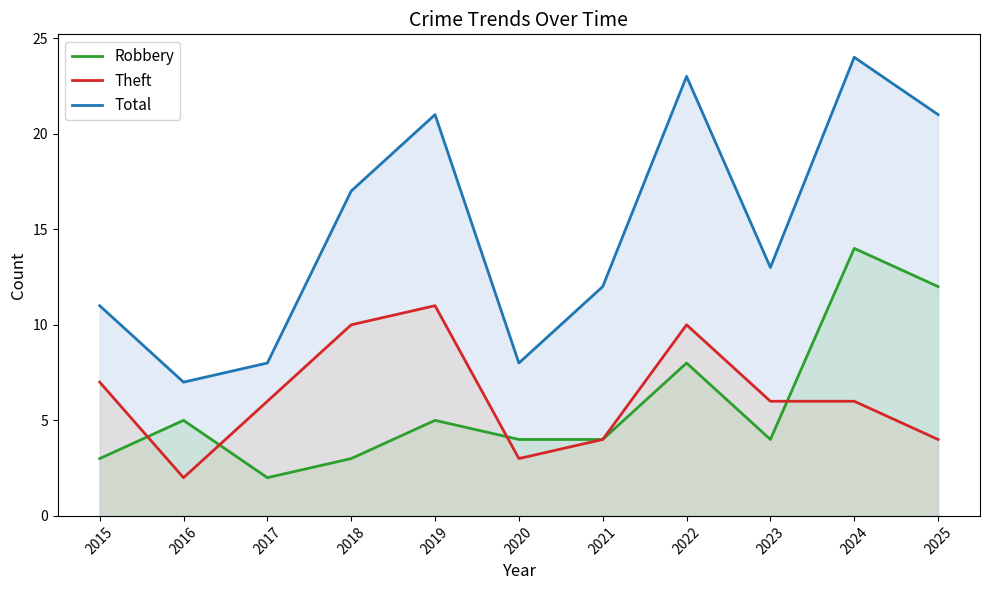

How many interior local valleys does the Theft series have?

2